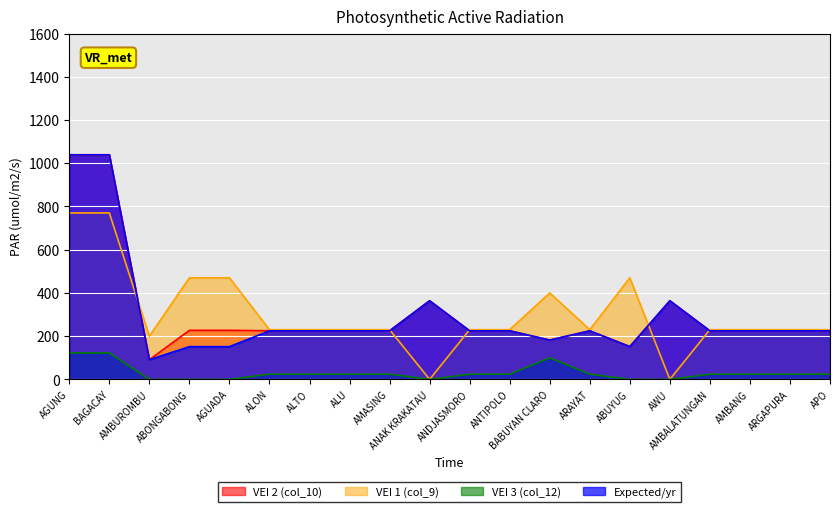

The value of VEI 2 (col_10) at ANTIPOLO is 157.0. True or false?

False